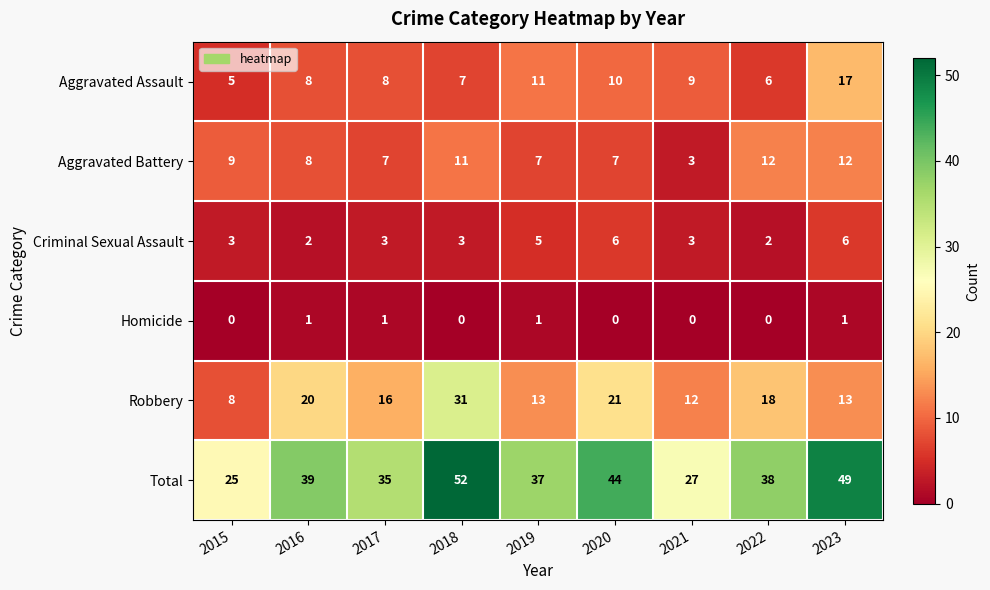

True or false: Robbery has a value of 22 at 2017.

False